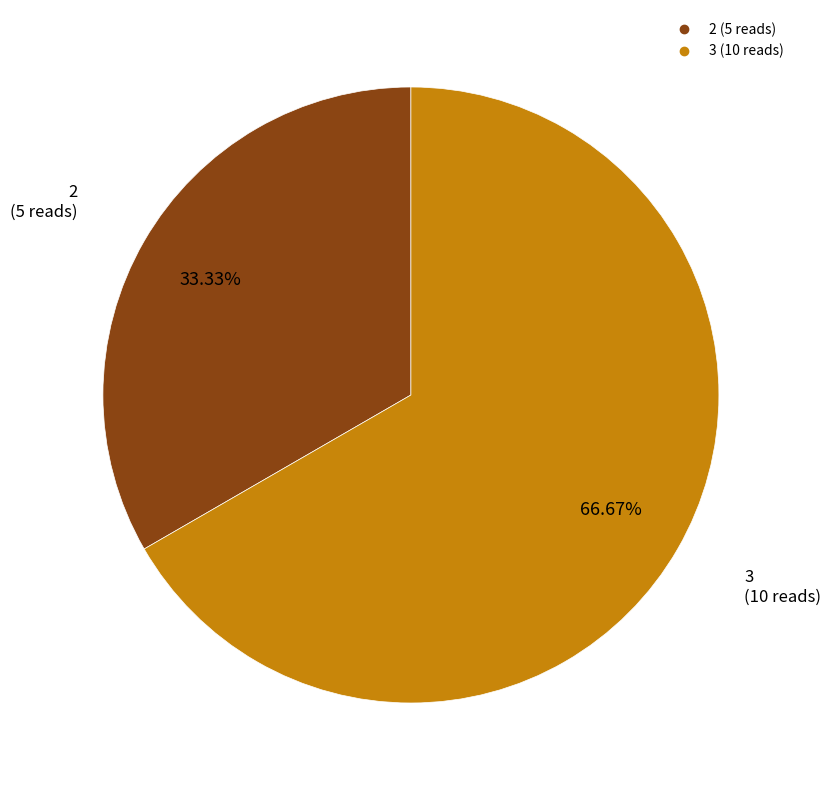

How many segments does this pie chart have?

2